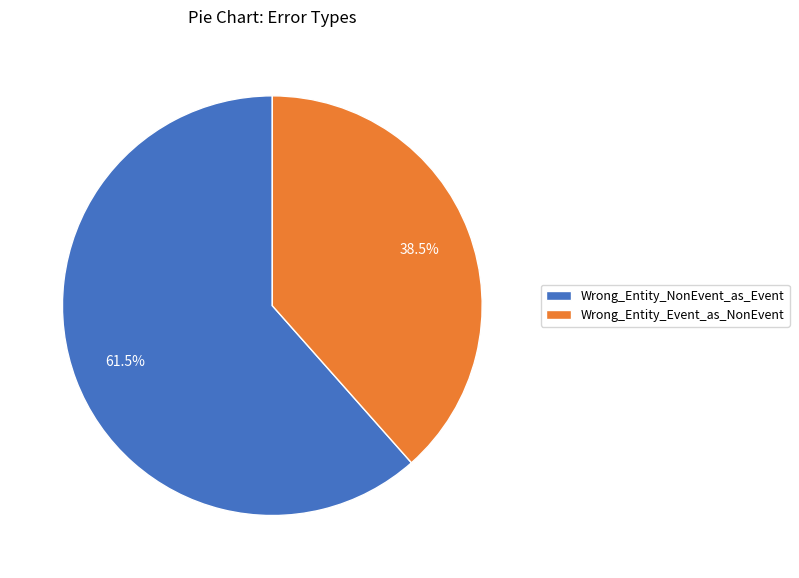

To the nearest percent, what is the average slice percentage?

50%